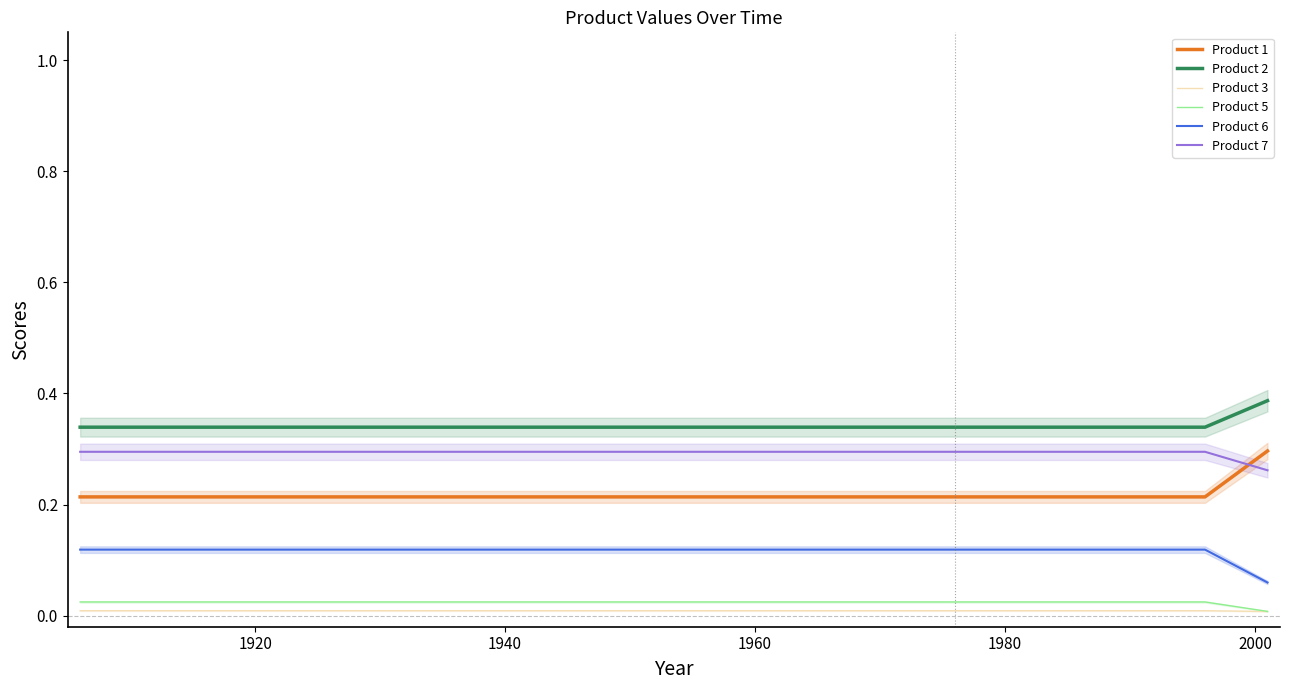

Does the chart display data point markers on the line(s)?

No